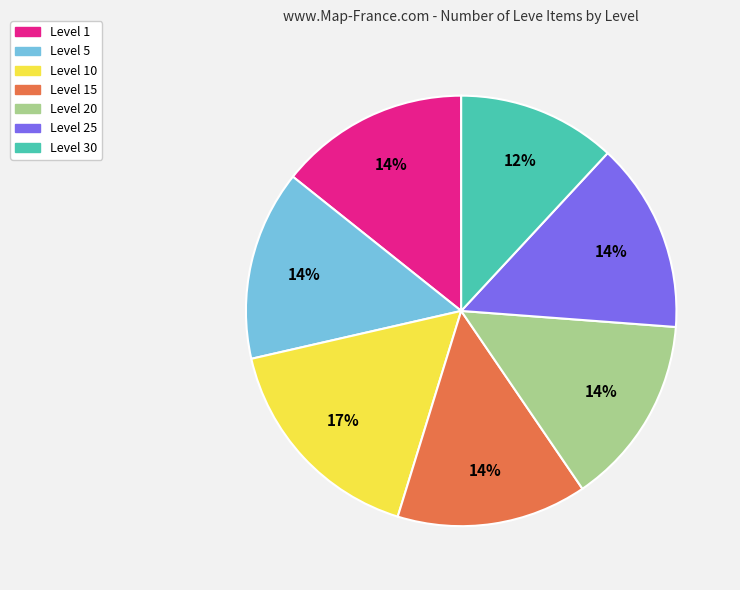

How many segments does this pie chart have?

7